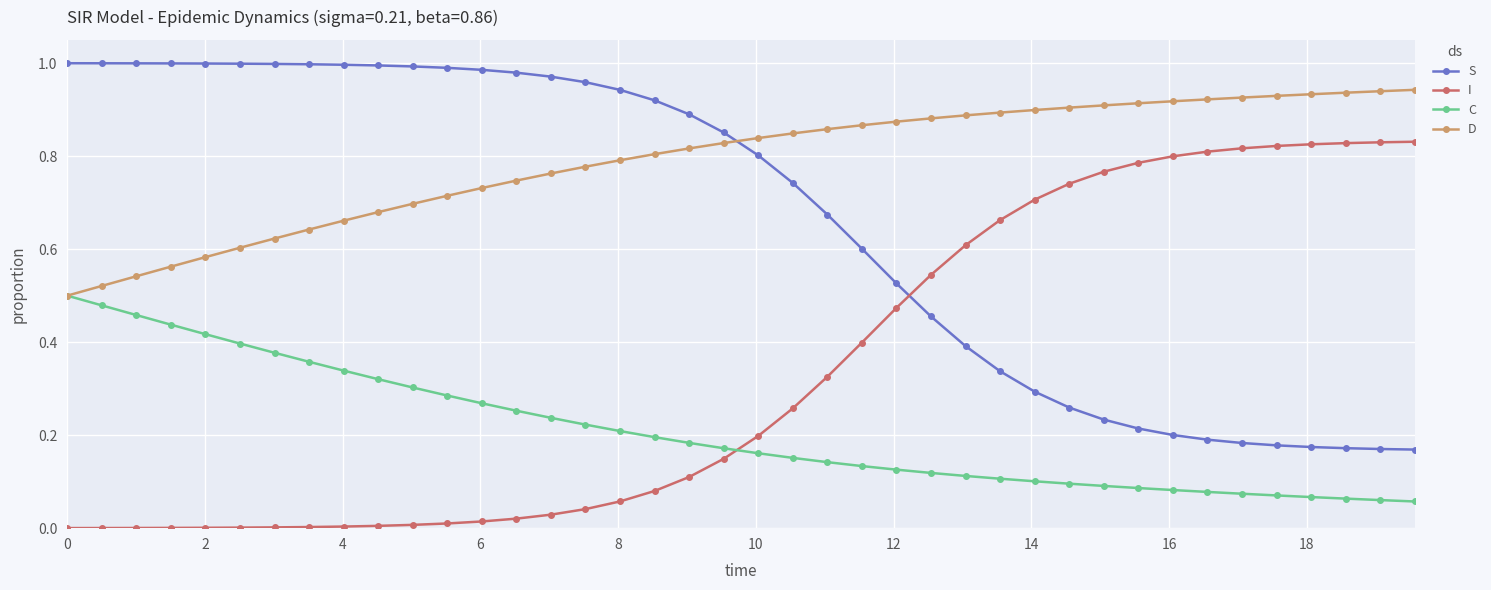

True or false: I and S cross at least once.

True